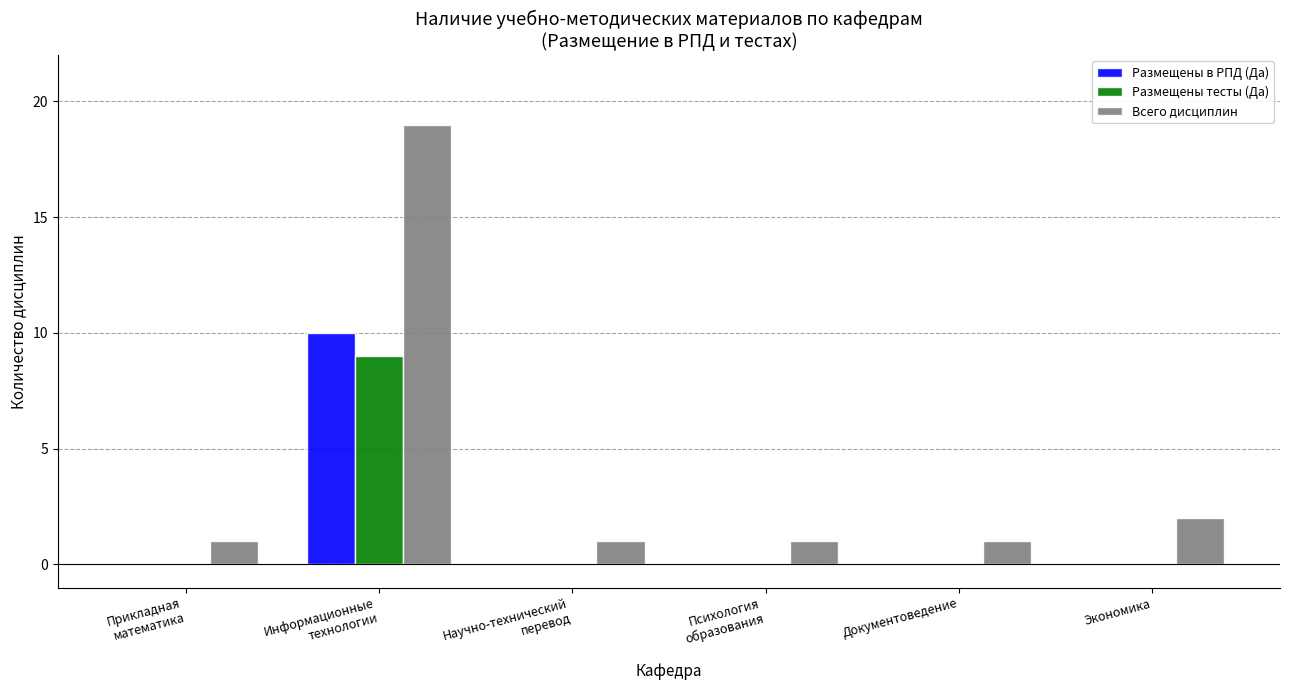

Reading right to left, extract all data points from this chart.

Размещены в РПД (Да): 0	0	0	0	10	0
Размещены тесты (Да): 0	0	0	0	9	0
Всего дисциплин: 2	1	1	1	19	1